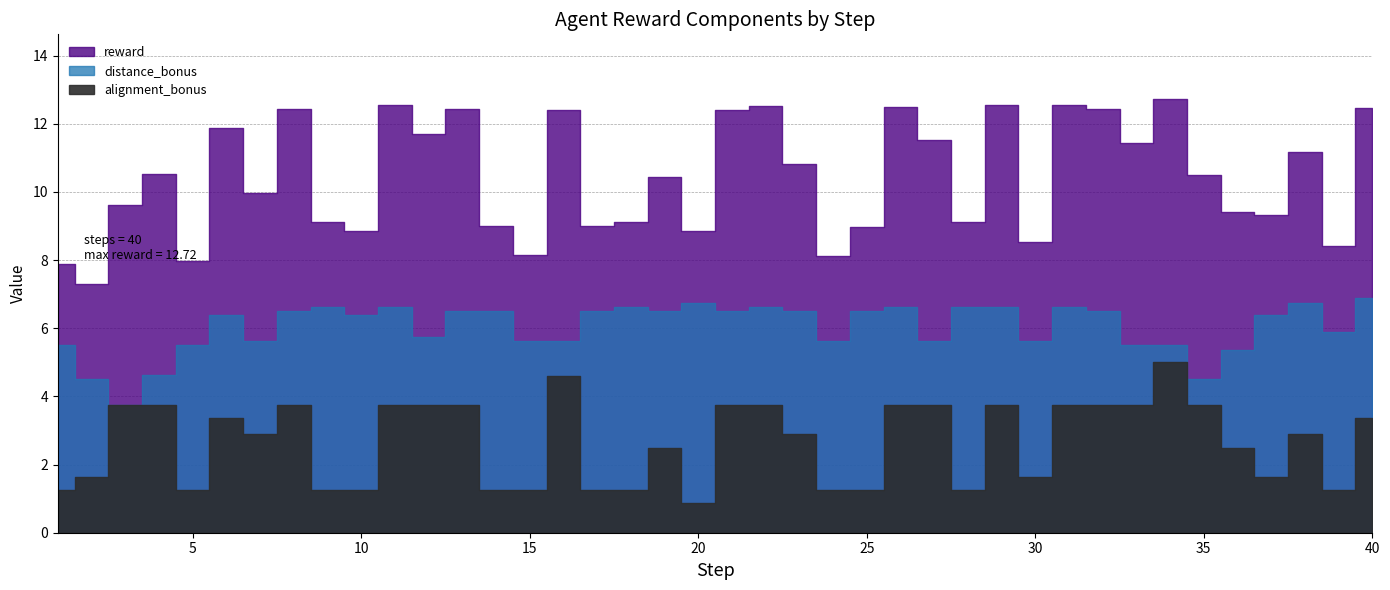

List the series in order of their overall mean, lowest first.

alignment_bonus, distance_bonus, reward